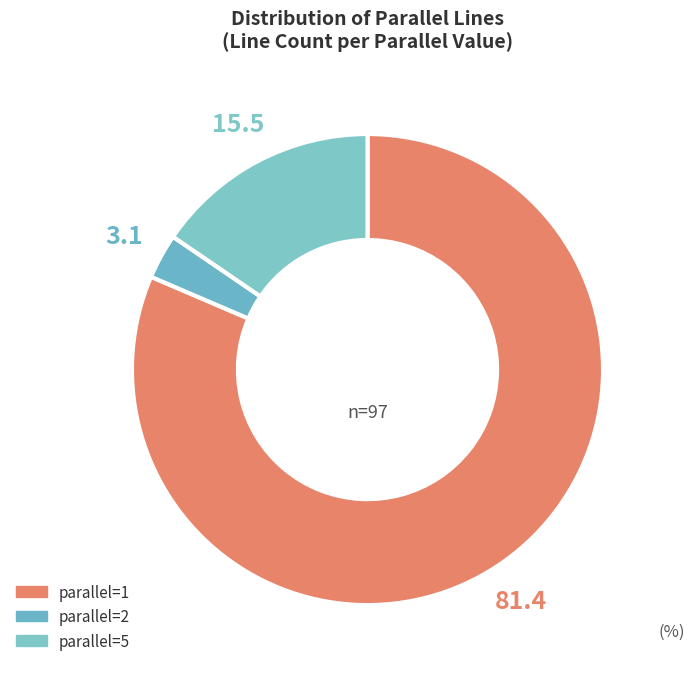

How many segments does this pie chart have?

3